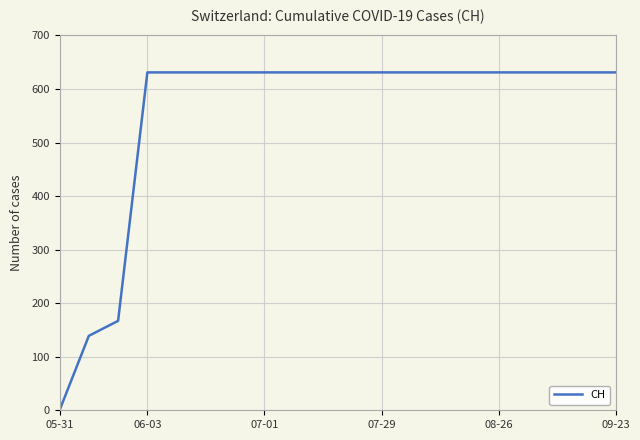

What is the greatest value displayed?

631